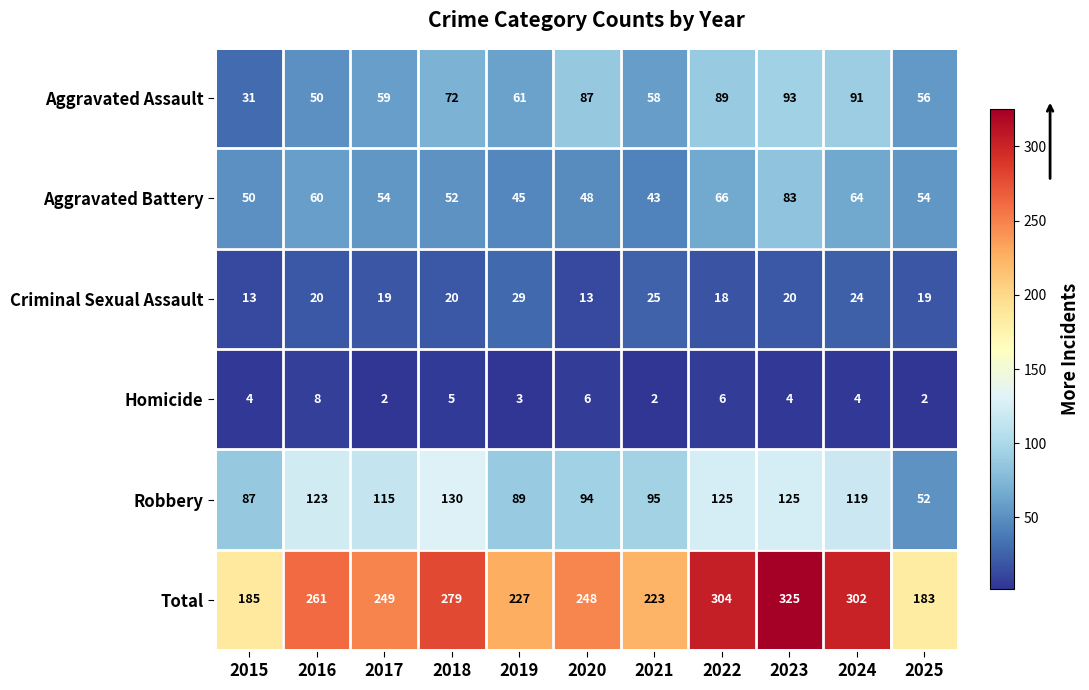

Which category has the highest value in the Robbery series?

2018